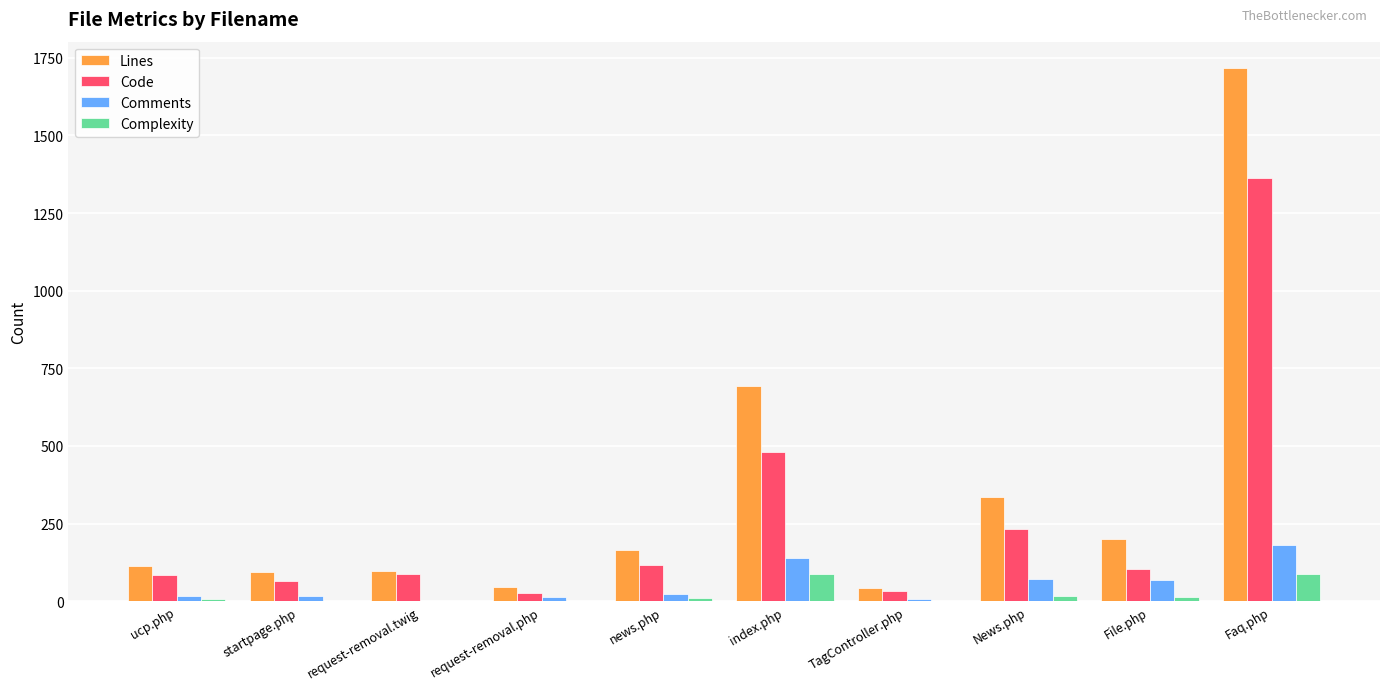

Is it true that Lines equals 202 at File.php?

True